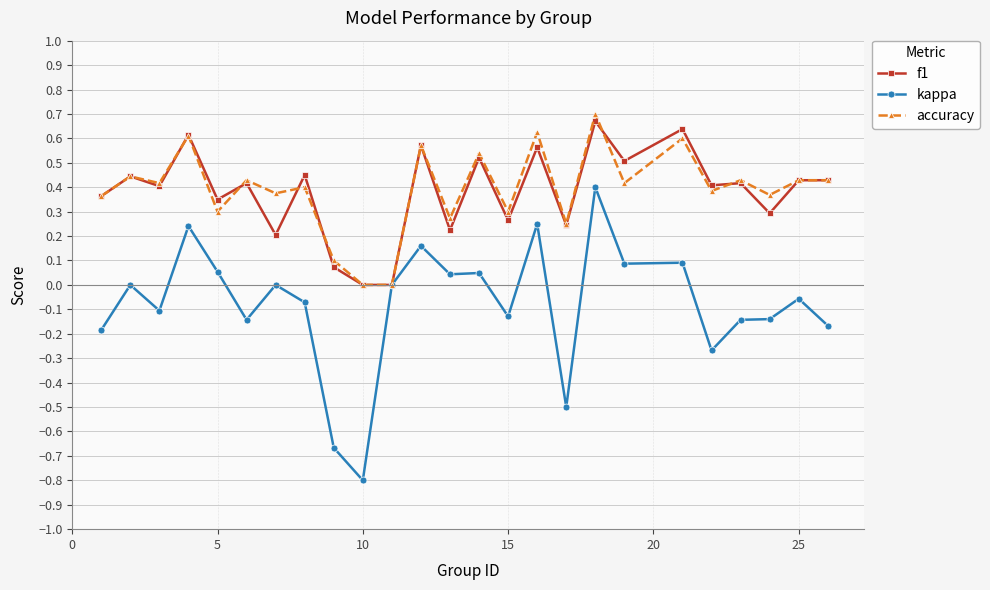

True or false: kappa has more than 0 points higher than both neighbors.

True